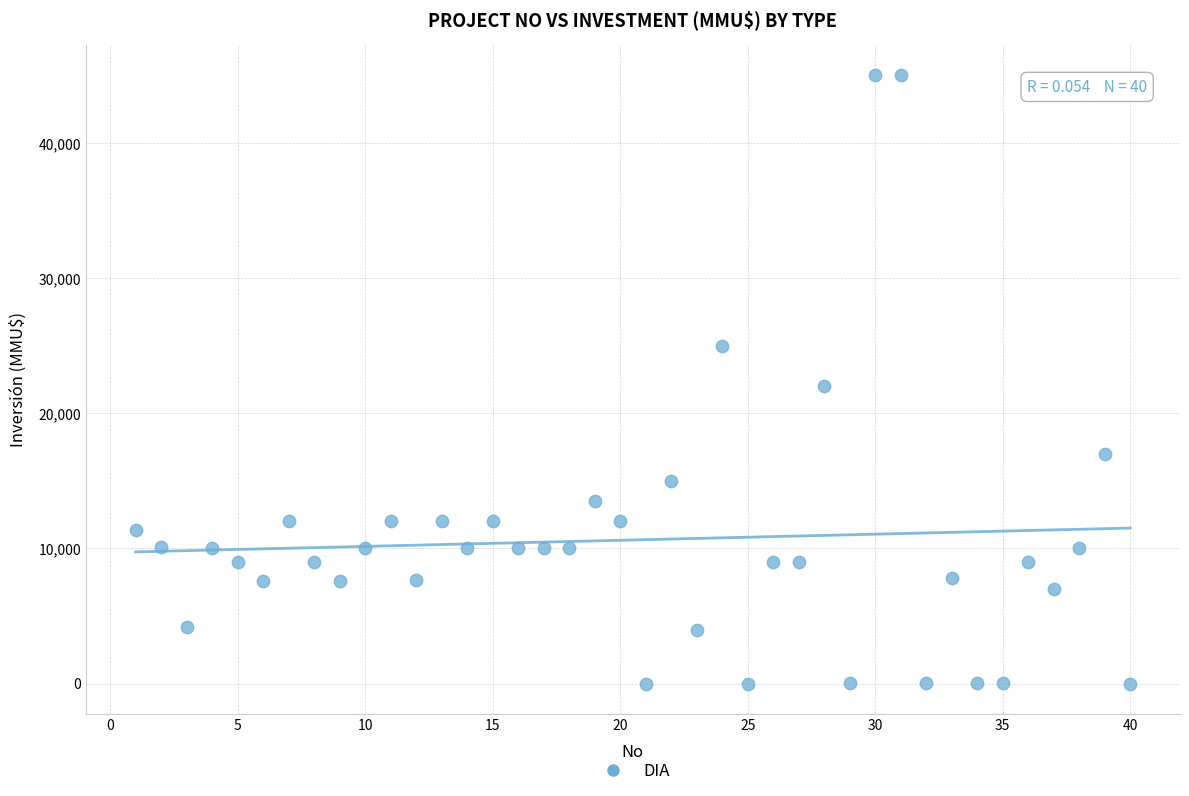

What is the range of X values (max minus min)?

39